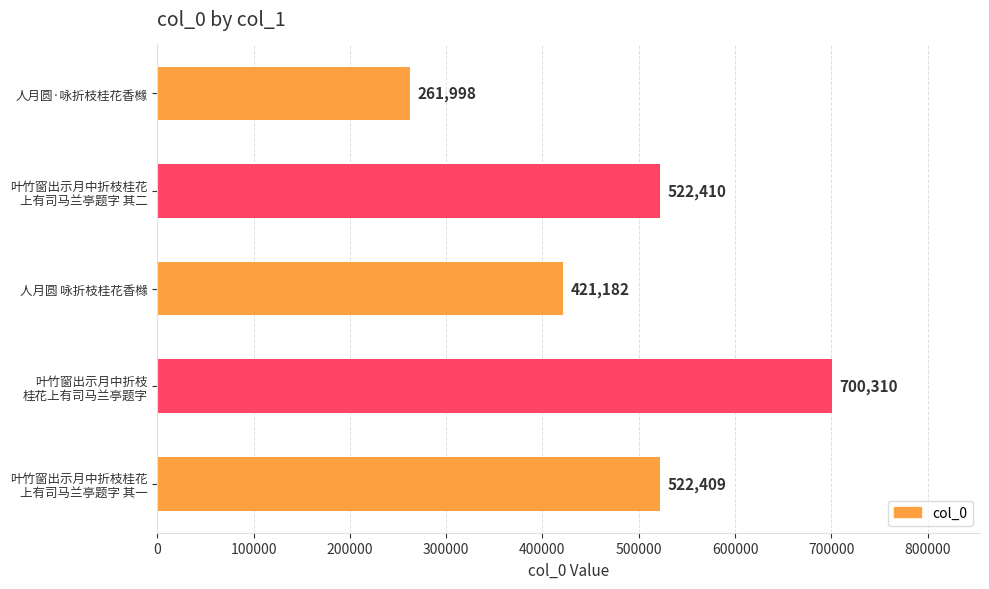

What is the value of the 2nd bar from the top?

522410